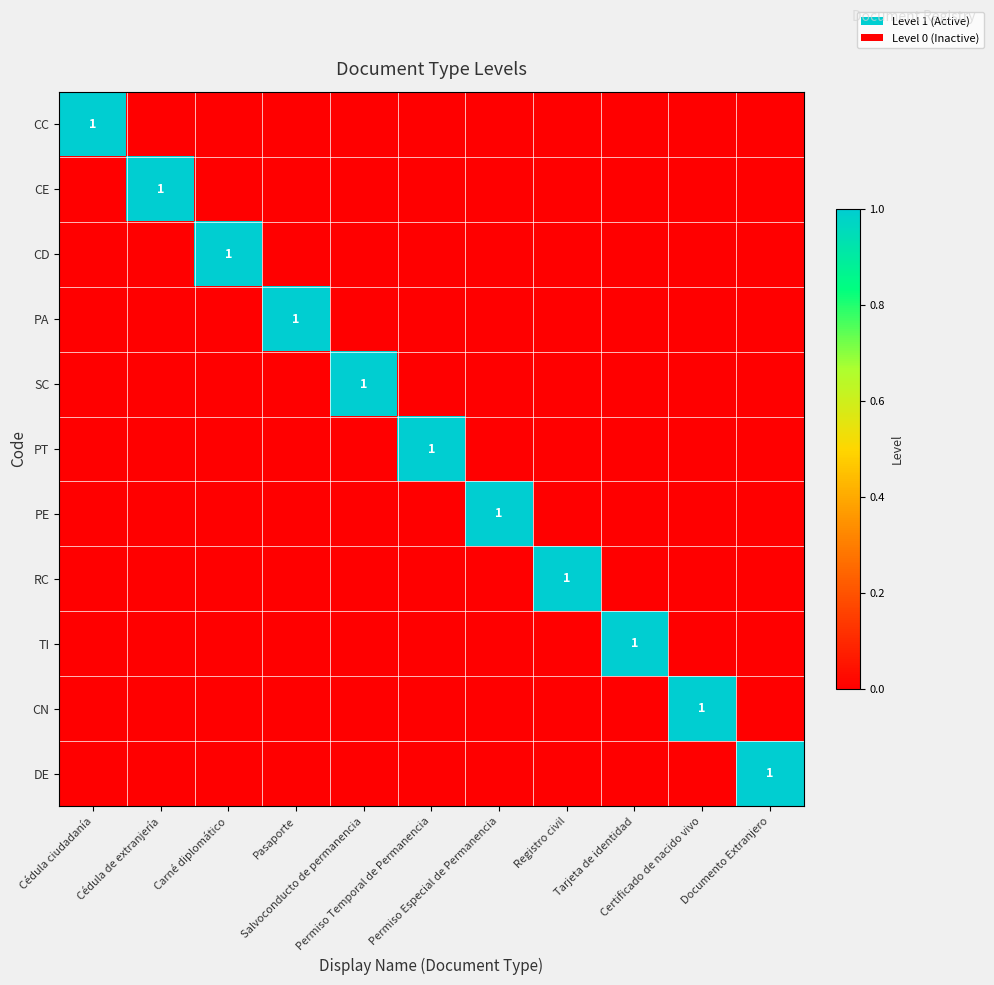

What is the total value across all series at Documento Extranjero?

1